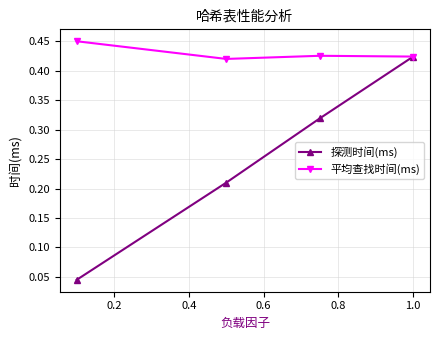

True or false: 探测时间(ms) has more than 0 points higher than both neighbors.

False